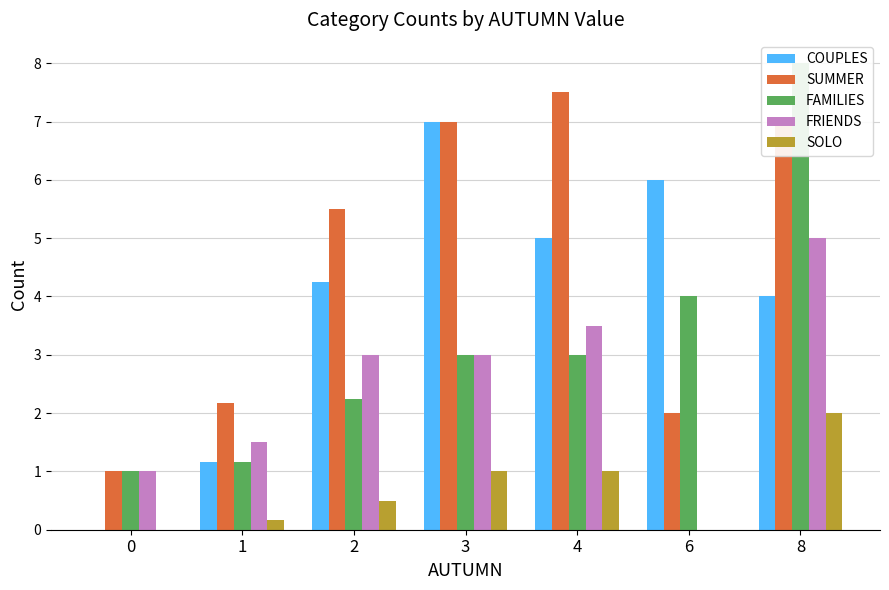

Which series has the largest range (max minus min)?

COUPLES